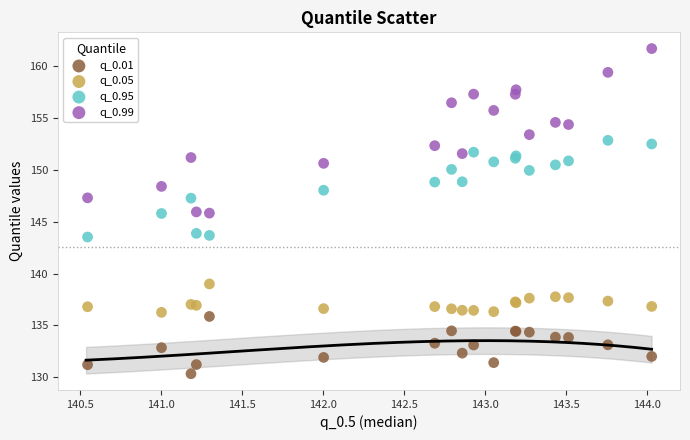

Which series has the largest Y range (max minus min)?

q_0.99